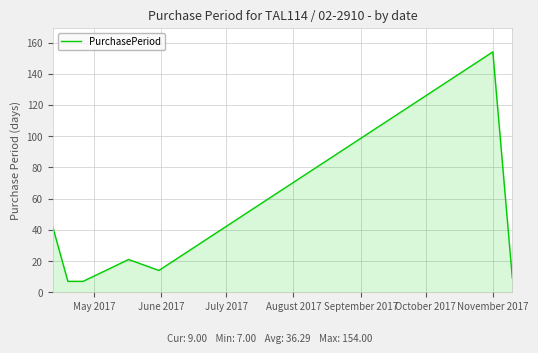

How many interior local peaks (higher than both neighbors) does the data have?

2